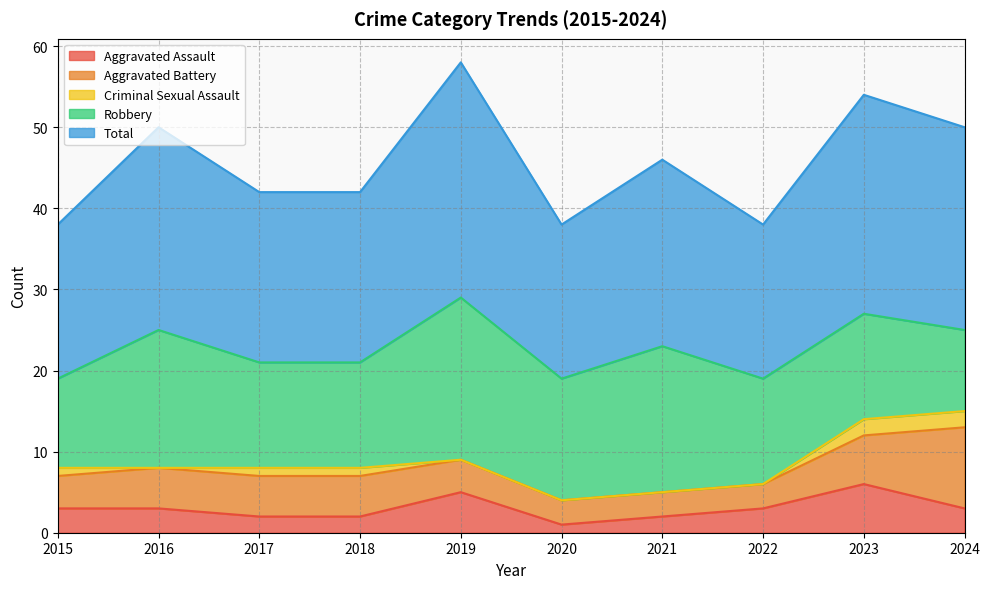

What are all the series names shown in the legend?

Aggravated Assault, Aggravated Battery, Criminal Sexual Assault, Robbery, Total